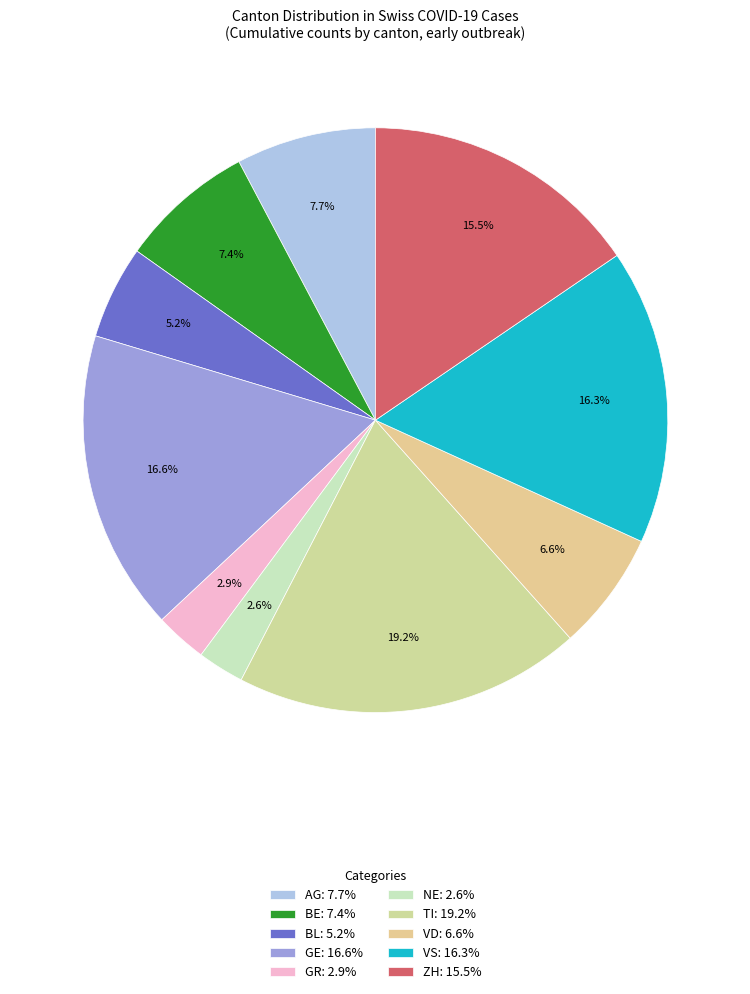

Does any single category account for the majority?

No